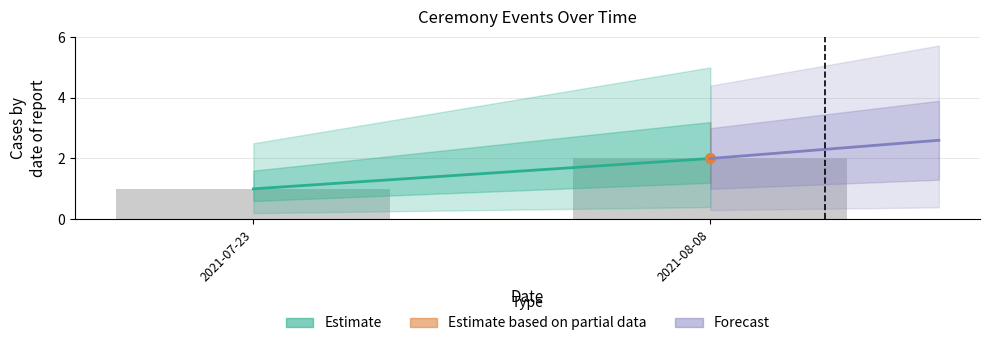

What is the sum of all values?

3